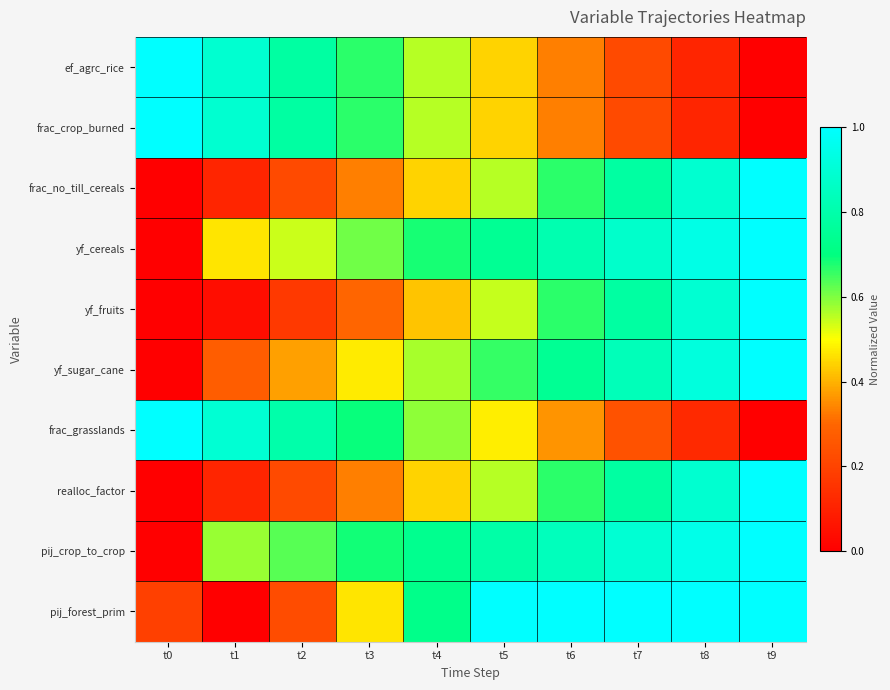

Reading left to right, extract all data points from this chart.

ef_agrc_rice: t0=1.0	t1=0.9	t2=0.8	t3=0.7	t4=0.6	t5=0.4	t6=0.3	t7=0.2	t8=0.1	t9=0.0
frac_crop_burned: t0=1.0	t1=0.9	t2=0.8	t3=0.7	t4=0.6	t5=0.4	t6=0.3	t7=0.2	t8=0.1	t9=0.0
frac_no_till_cereals: t0=0.0	t1=0.1	t2=0.2	t3=0.3	t4=0.4	t5=0.6	t6=0.7	t7=0.8	t8=0.9	t9=1.0
yf_cereals: t0=0.0	t1=0.5	t2=0.5	t3=0.6	t4=0.7	t5=0.7	t6=0.8	t7=0.9	t8=0.9	t9=1.0
yf_fruits: t0=0.0	t1=0.0	t2=0.2	t3=0.3	t4=0.4	t5=0.5	t6=0.7	t7=0.8	t8=0.9	t9=1.0
yf_sugar_cane: t0=0.0	t1=0.3	t2=0.4	t3=0.5	t4=0.6	t5=0.7	t6=0.7	t7=0.8	t8=0.9	t9=1.0
frac_grasslands: t0=1.0	t1=0.9	t2=0.8	t3=0.7	t4=0.6	t5=0.5	t6=0.4	t7=0.2	t8=0.1	t9=0.0
realloc_factor: t0=0.0	t1=0.1	t2=0.2	t3=0.3	t4=0.4	t5=0.6	t6=0.7	t7=0.8	t8=0.9	t9=1.0
pij_crop_to_crop: t0=0.0	t1=0.6	t2=0.6	t3=0.7	t4=0.7	t5=0.8	t6=0.8	t7=0.9	t8=0.9	t9=1.0
pij_forest_prim: t0=0.2	t1=0.0	t2=0.2	t3=0.5	t4=0.7	t5=1.0	t6=1.0	t7=1.0	t8=1.0	t9=1.0